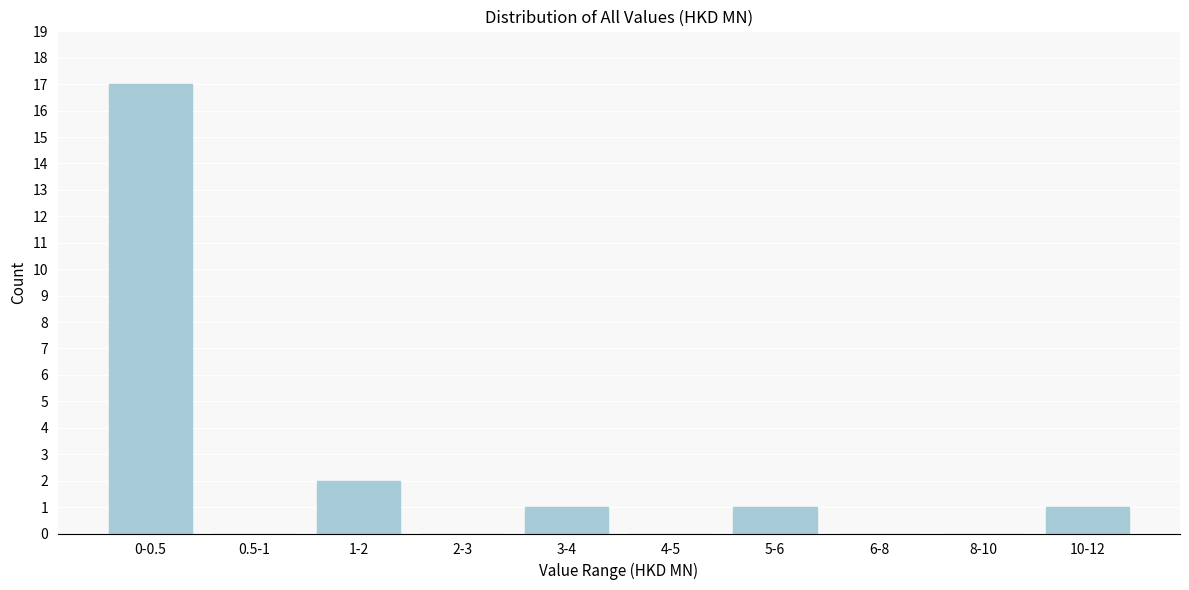

Reading left to right, list all the values displayed in this chart.

0-0.5=17	0.5-1=0	1-2=2	2-3=0	3-4=1	4-5=0	5-6=1	6-8=0	8-10=0	10-12=1